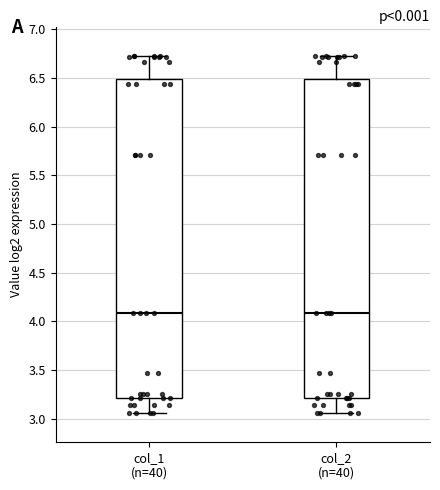

Where is the lower edge of the box for col_2 (n=40) on the y-axis? The values are not printed on the chart, so give them approximately, as read against the axis.

3.20